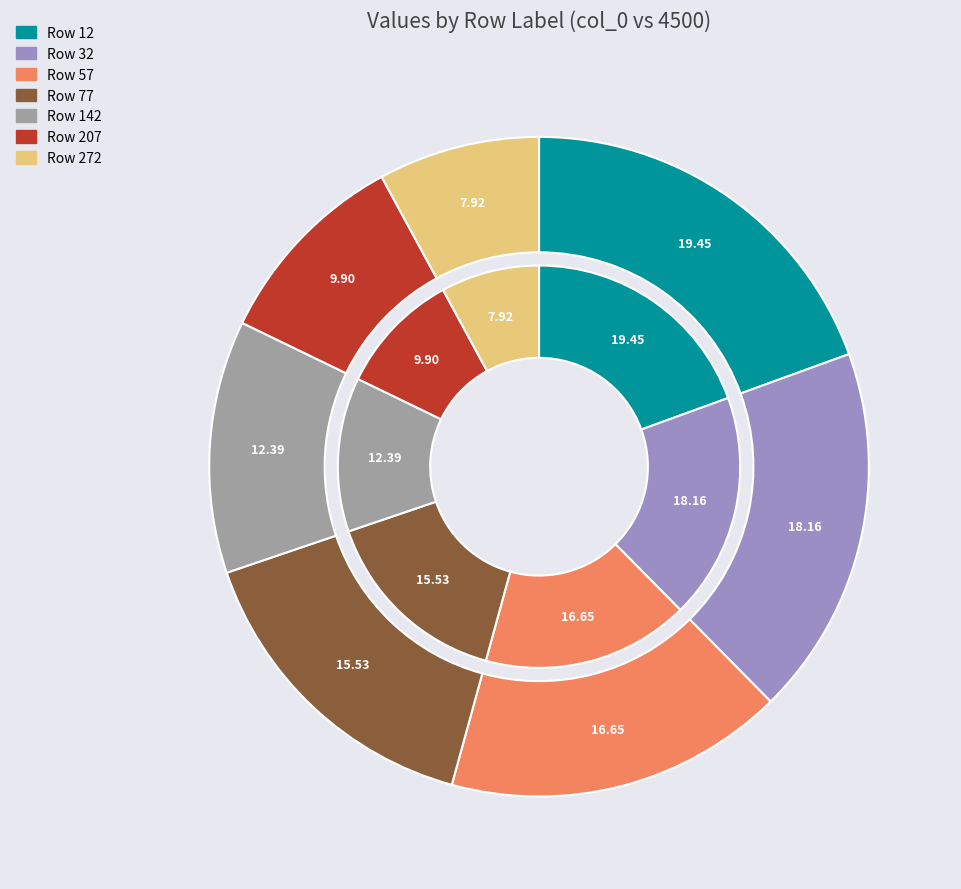

Does 77 represent more than half of the total?

No